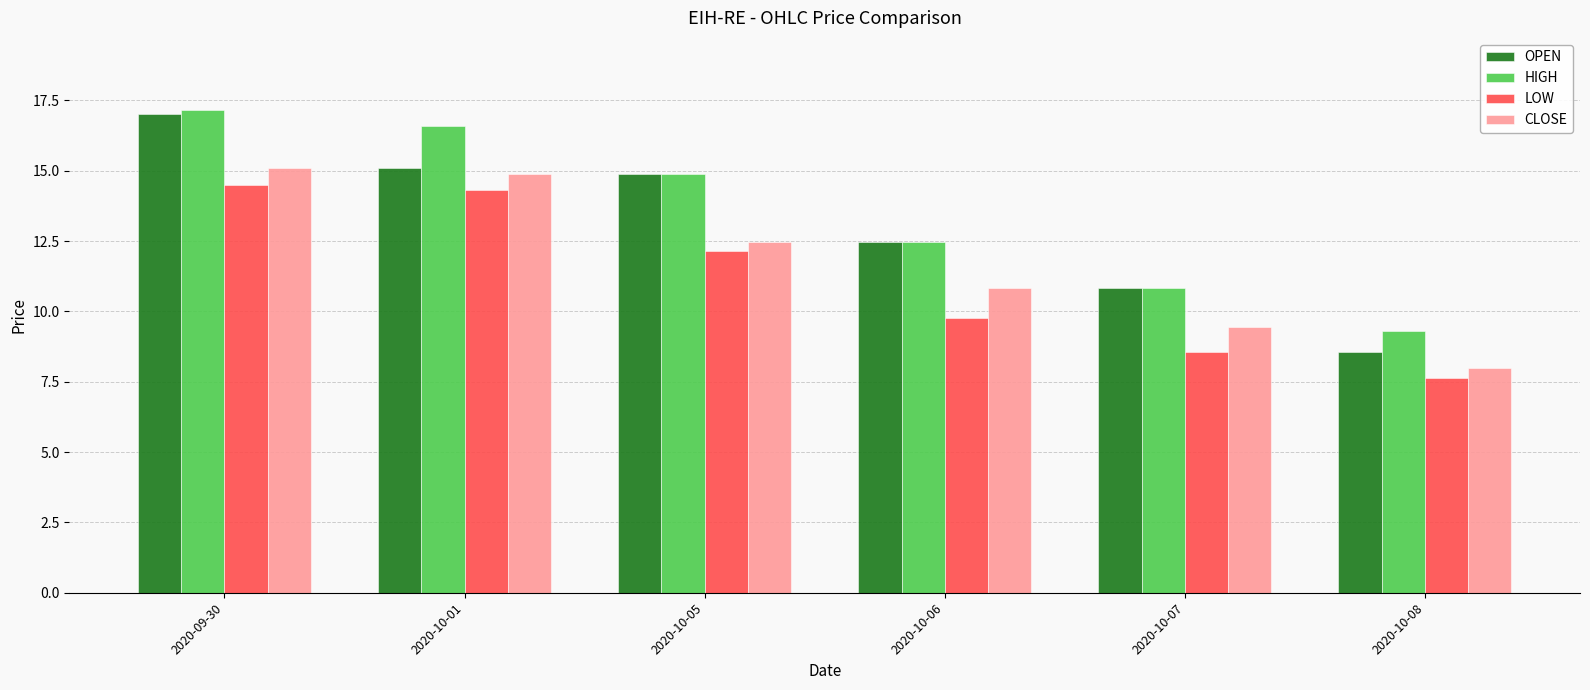

What are all the series names shown in the legend?

OPEN, HIGH, LOW, CLOSE